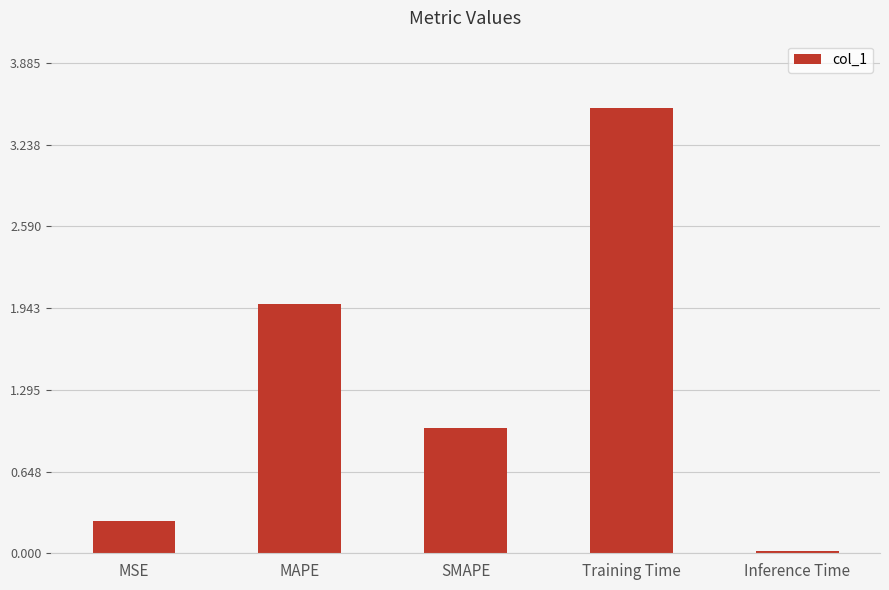

Approximately how many times larger is the value at SMAPE compared to MAPE?

0.5